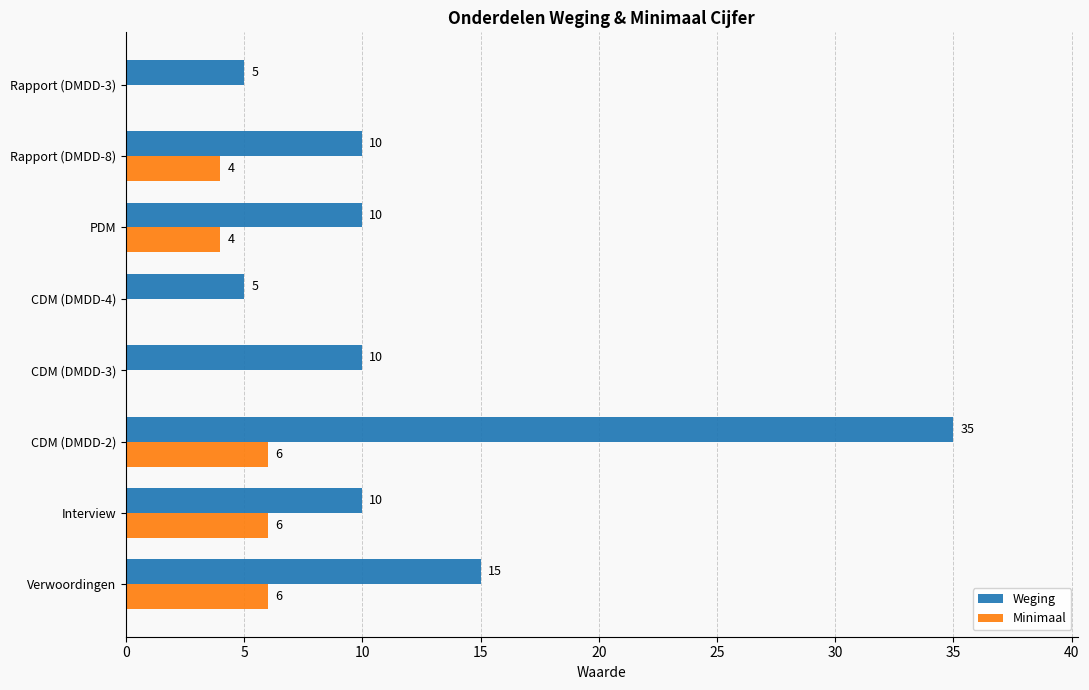

What is the sum of all Weging values?

100